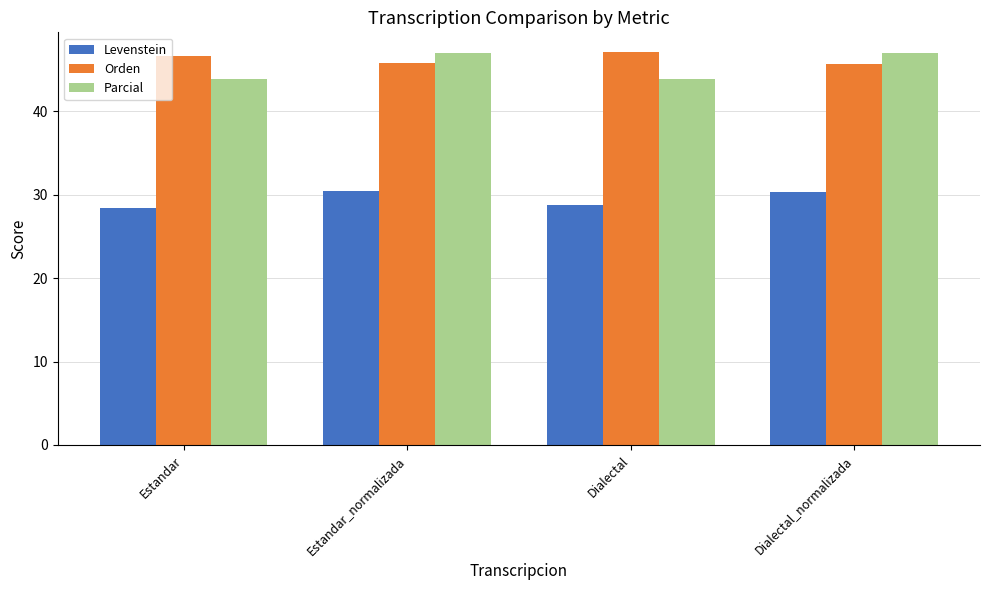

What is the average value of the Levenstein series?

29.5